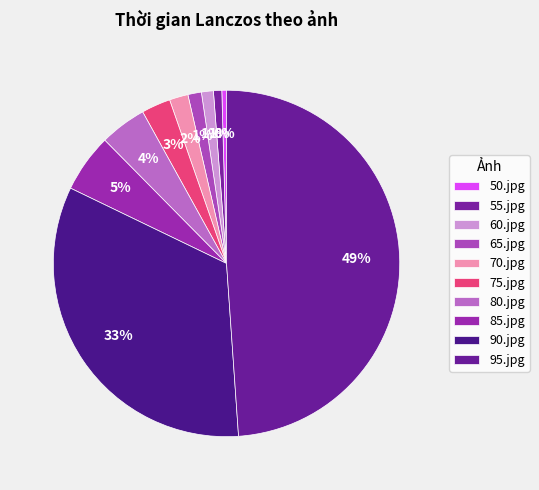

Count the number of slices in the pie.

10